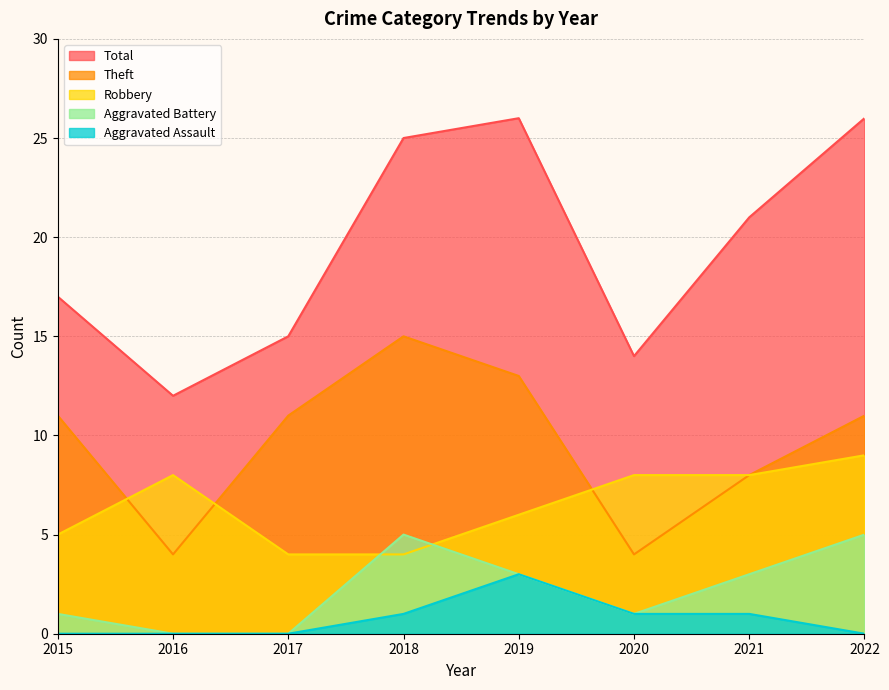

What is the maximum value for Total?

26